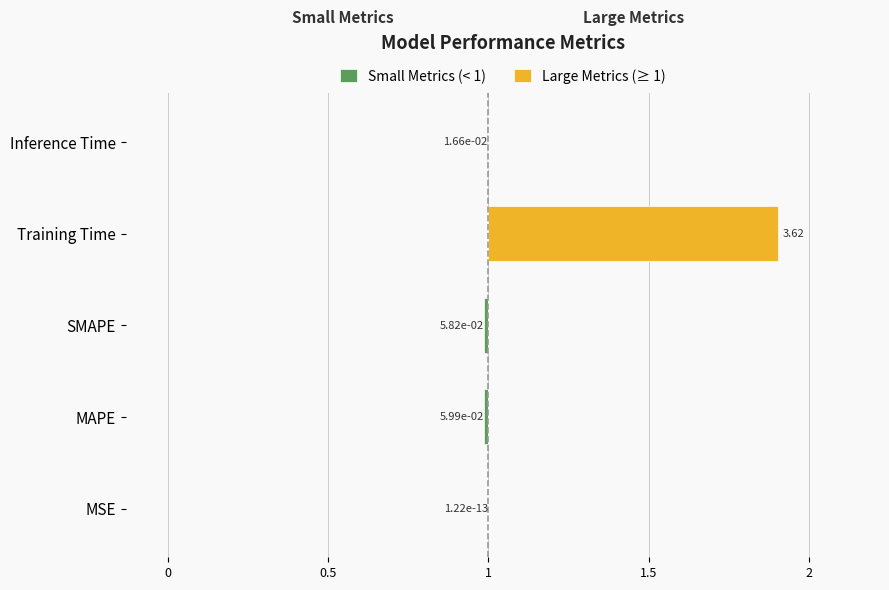

Which series changed the most between 0.5 and 0.5?

Small Metrics (< 1)